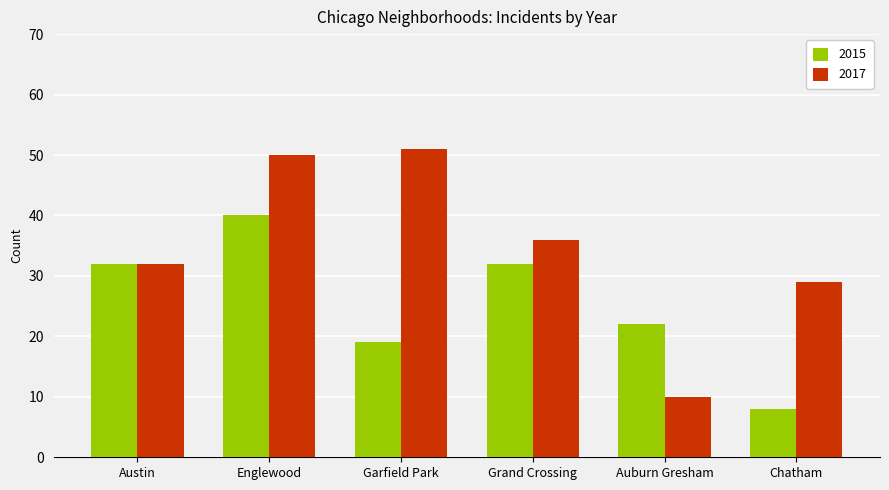

What is the value of the 2017 bar at the 3rd from the left?

51